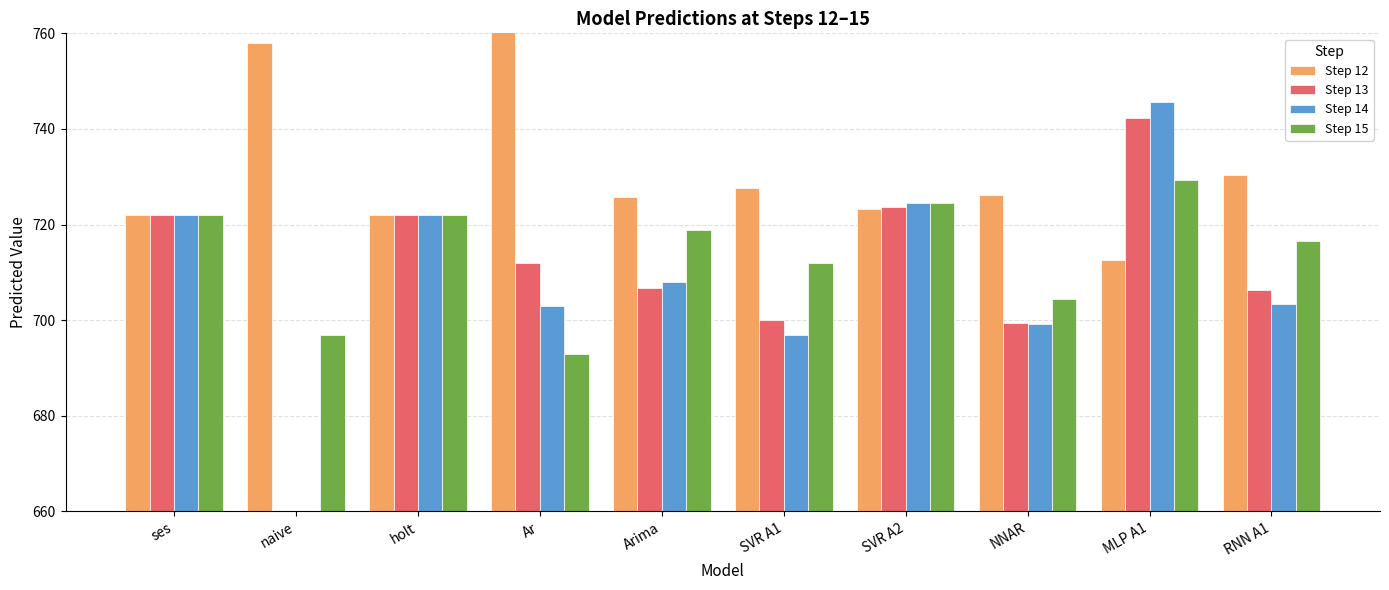

List the labels in order of Step 15 value, smallest first.

Ar, naive, NNAR, SVR A1, RNN A1, Arima, ses, holt, SVR A2, MLP A1